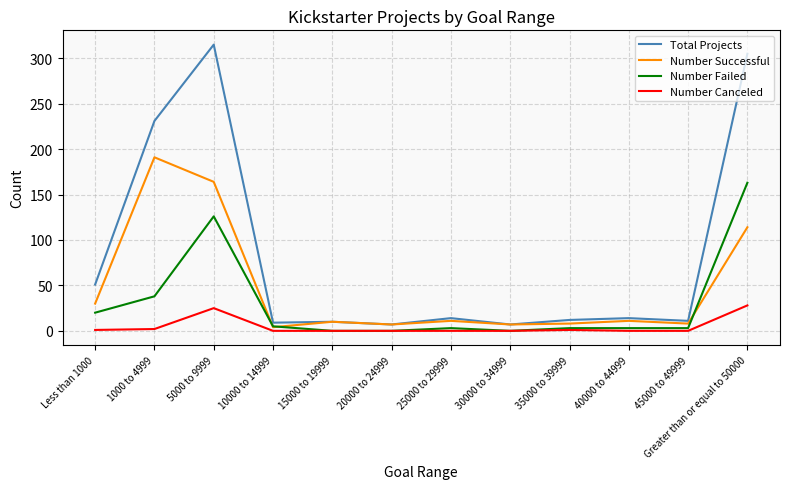

Which series has the largest range (max minus min)?

Total Projects